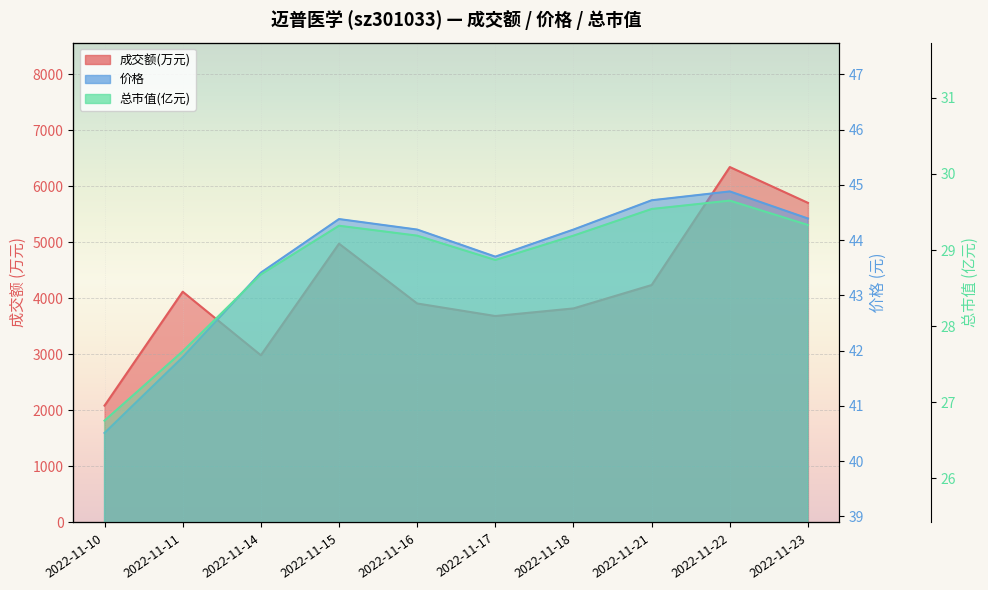

How many lines are shown in the chart?

3